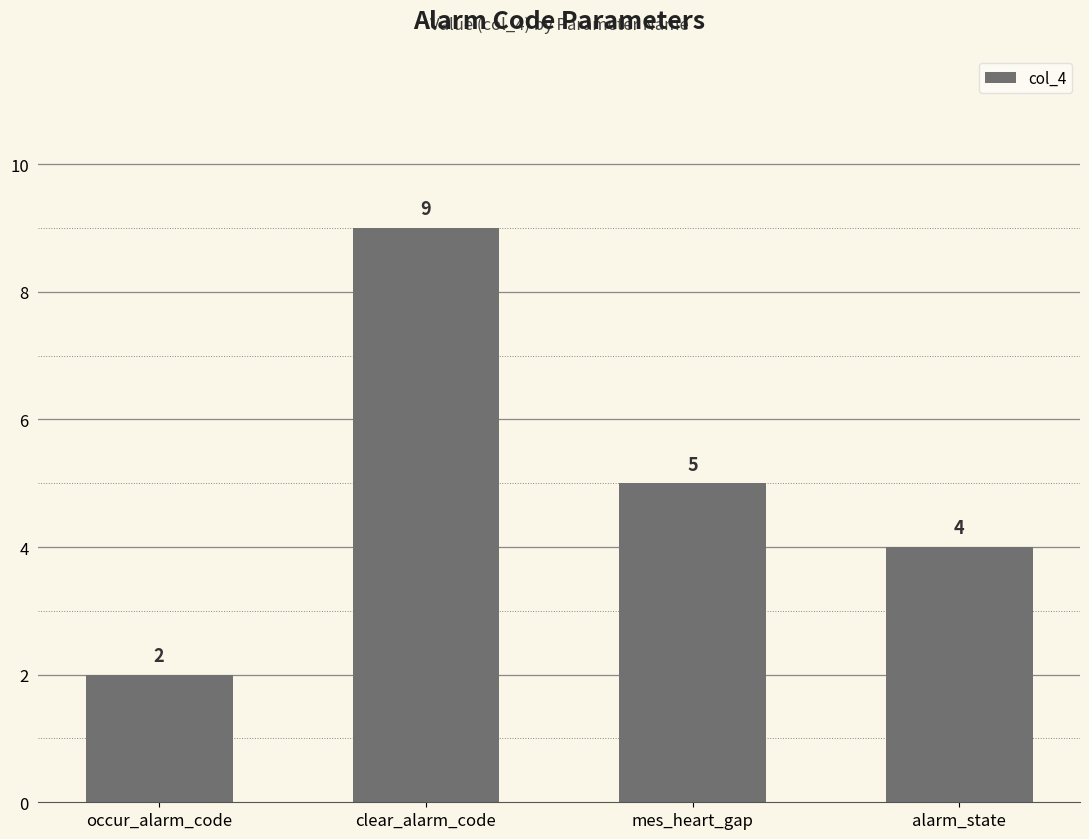

How many values are between 4 and 9?

3